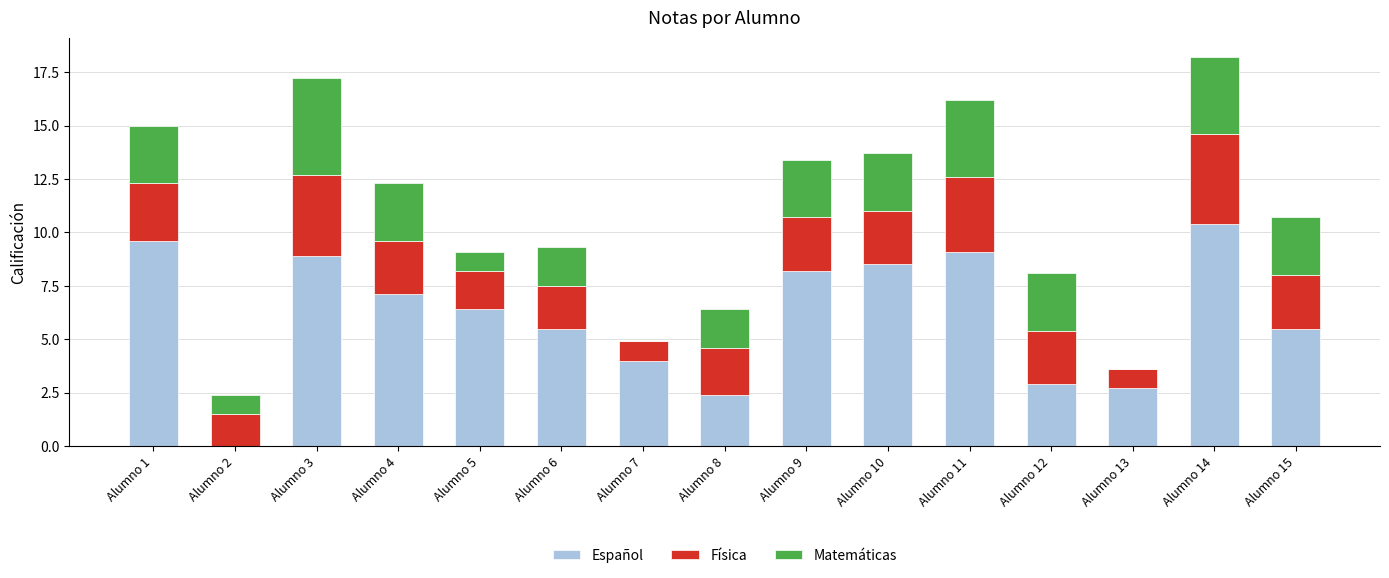

What is the maximum value for Español?

10.4